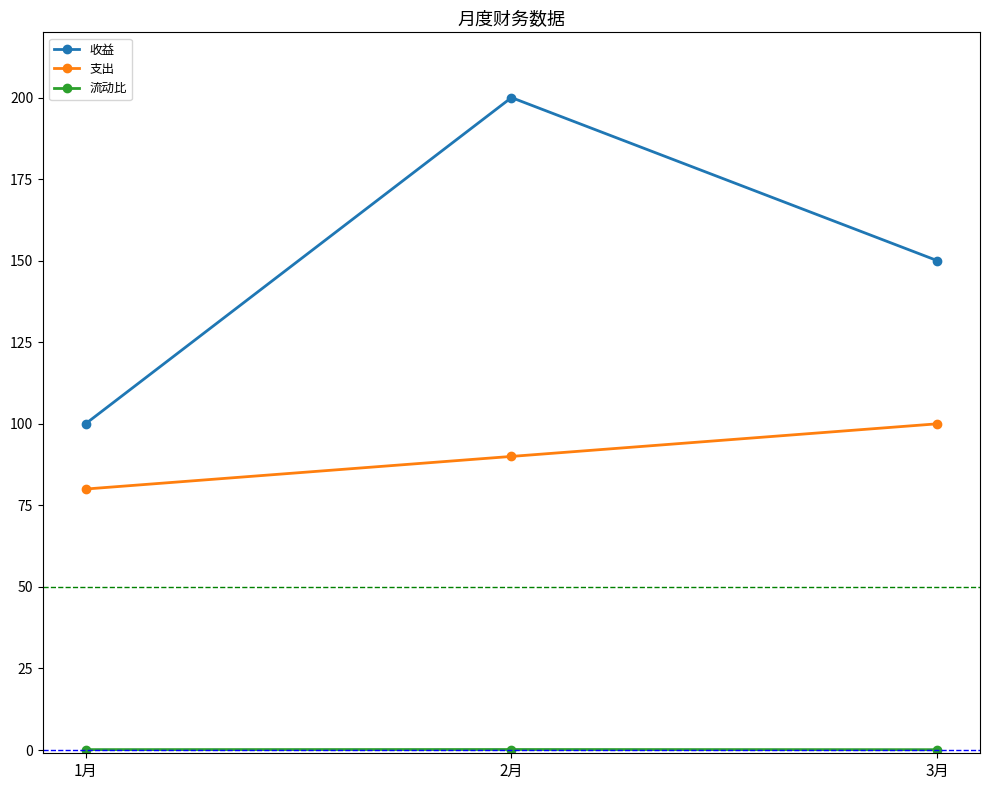

What is the label of the 1st point from the left?

1月